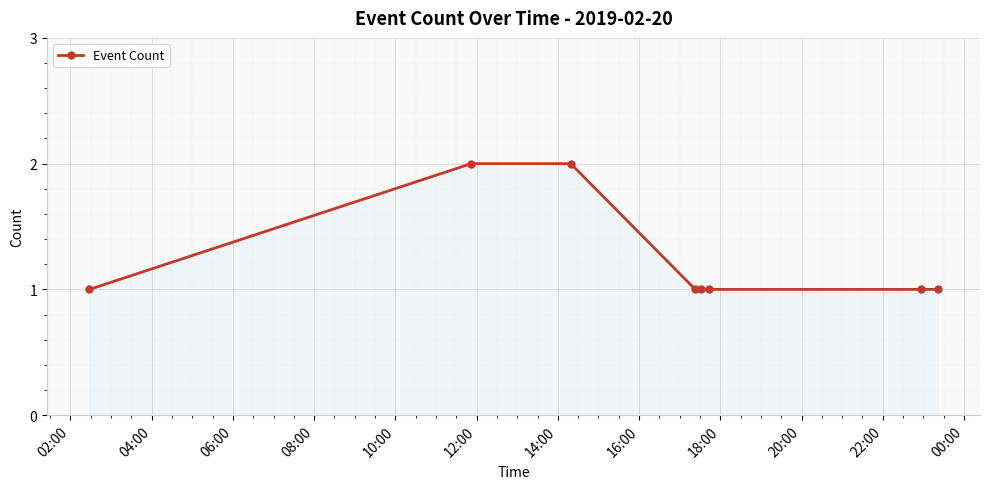

Reading left to right, extract all data points from this chart.

1	2	2	1	1	1	1	1